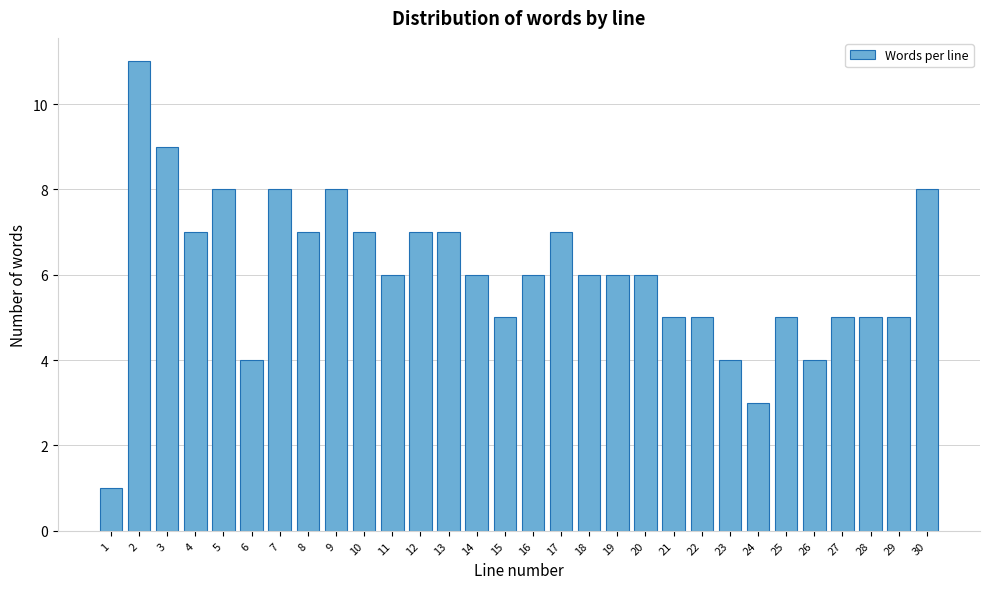

Reading left to right, list all the values displayed in this chart.

1=1	2=11	3=9	4=7	5=8	6=4	7=8	8=7	9=8	10=7	11=6	12=7	13=7	14=6	15=5	16=6	17=7	18=6	19=6	20=6	21=5	22=5	23=4	24=3	25=5	26=4	27=5	28=5	29=5	30=8